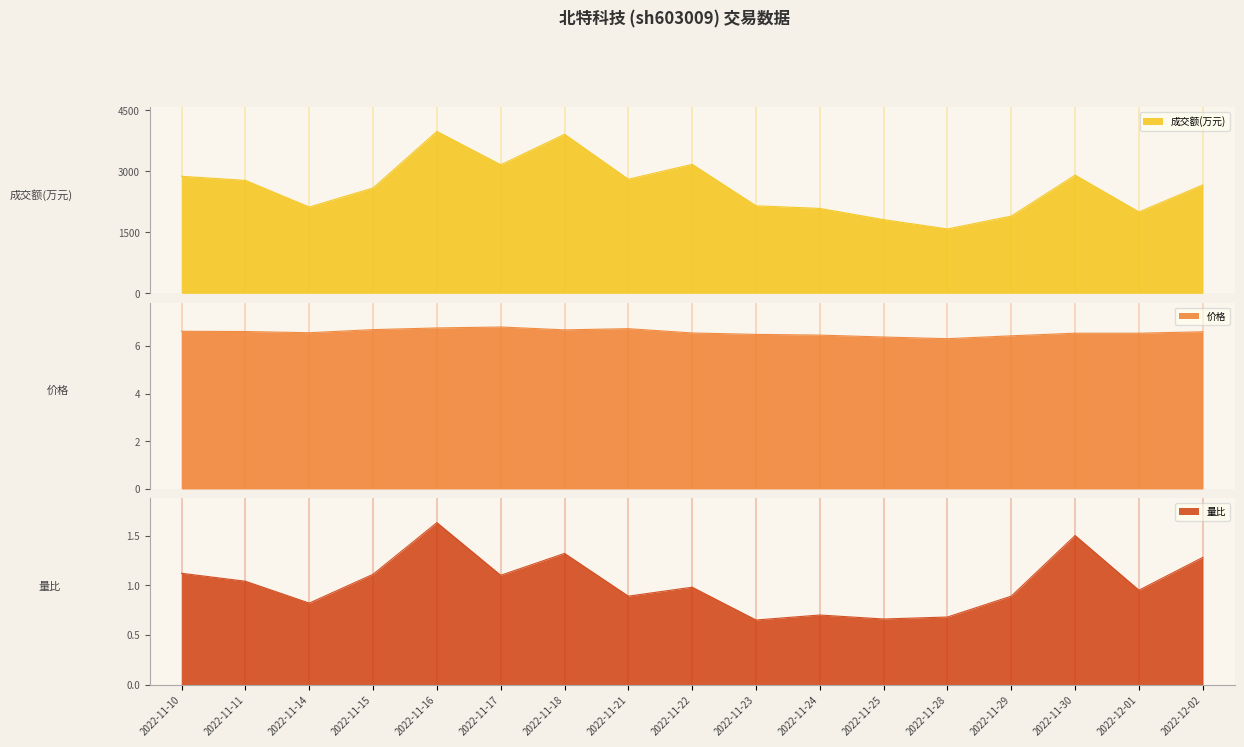

Reading left to right, what are all the values shown in this chart?

成交额(万元): 2878.0	2777.0	2122.0	2591.0	3981.0	3161.0	3911.0	2806.0	3172.0	2153.0	2088.0	1812.0	1584.0	1900.0	2907.0	2002.0	2666.0
价格: 6.6	6.6	6.5	6.7	6.8	6.8	6.7	6.7	6.5	6.5	6.5	6.4	6.3	6.4	6.5	6.5	6.6
量比: 1.1	1.0	0.8	1.1	1.6	1.1	1.3	0.9	1.0	0.7	0.7	0.7	0.7	0.9	1.5	0.9	1.3